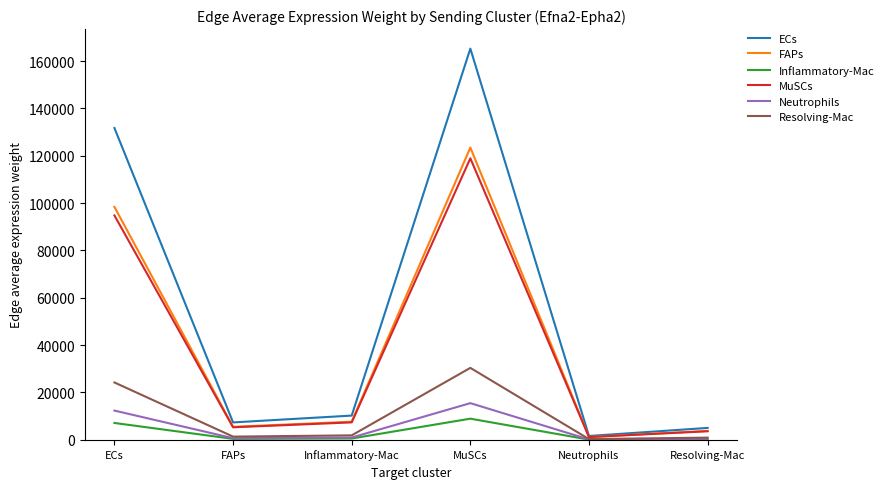

Which category has the highest value in the FAPs series?

MuSCs